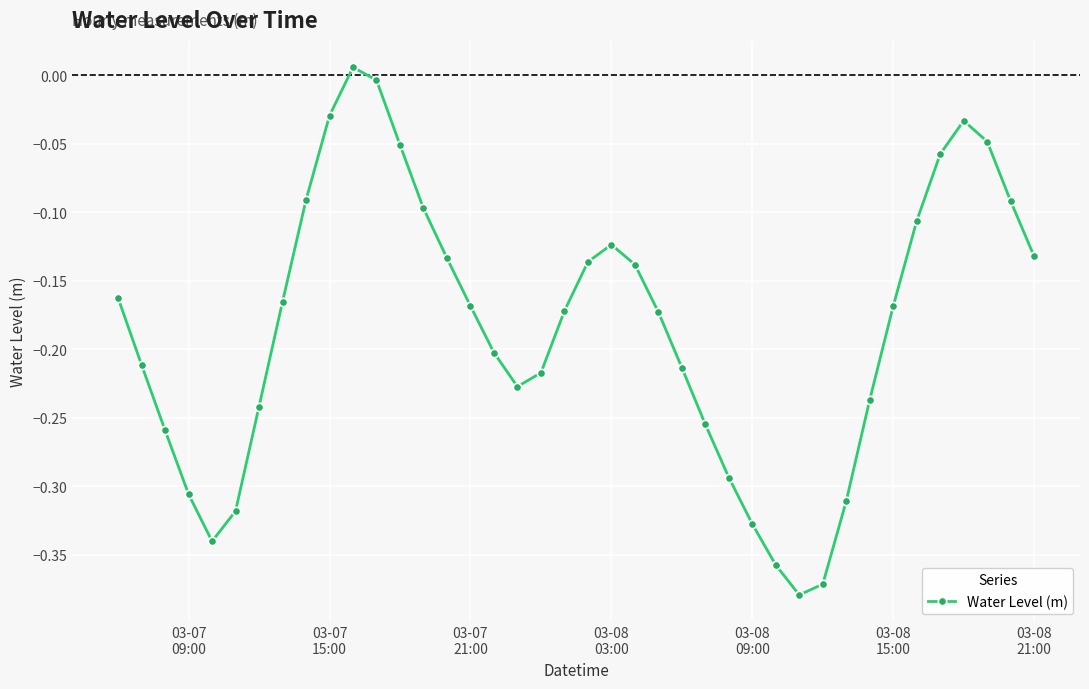

What is the difference between the maximum and second lowest values?

0.4